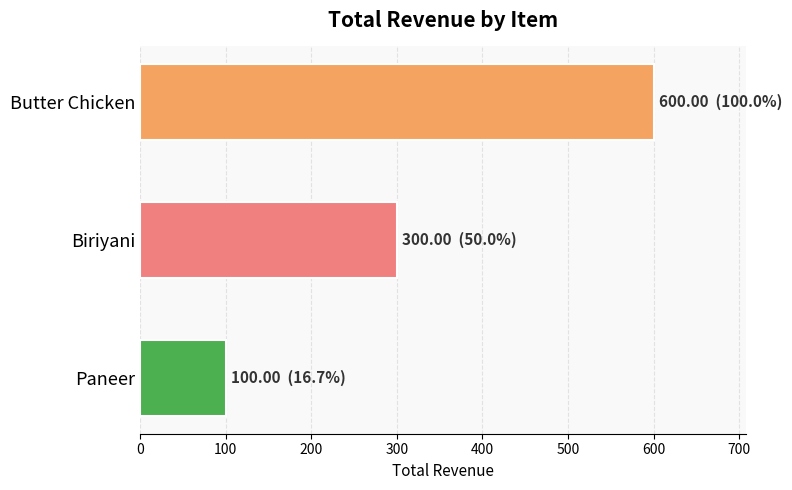

How many bars are there in total?

3